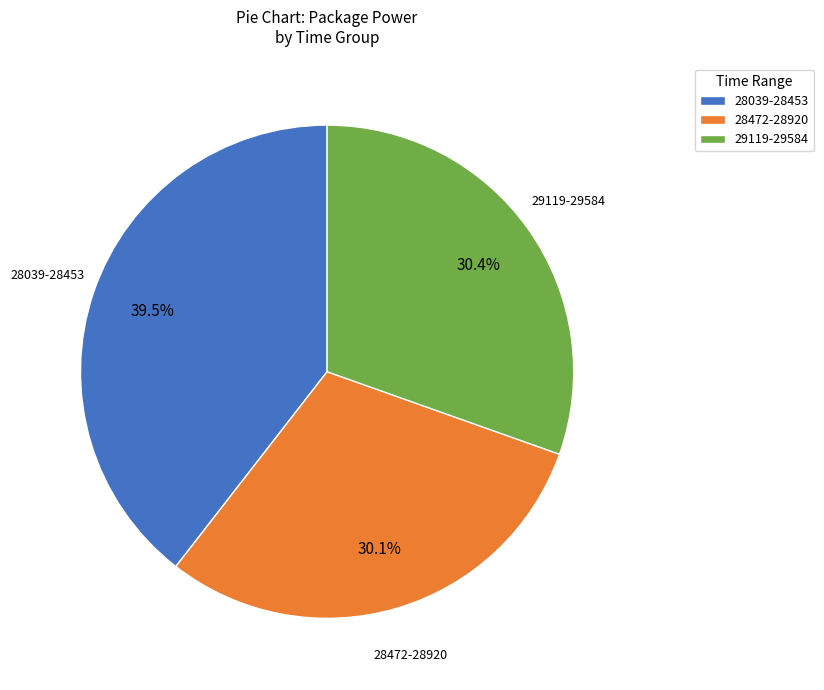

What percentage is NOT represented by 28039-28453?

60.5%